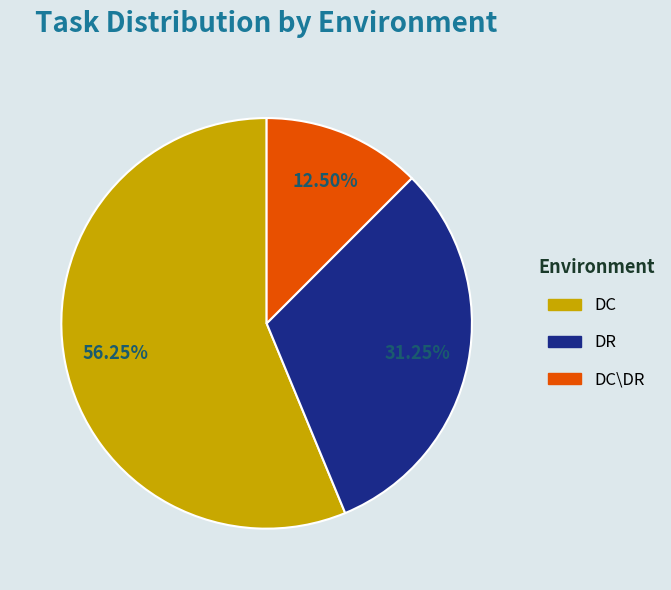

Is there any slice that represents more than half of the pie?

Yes